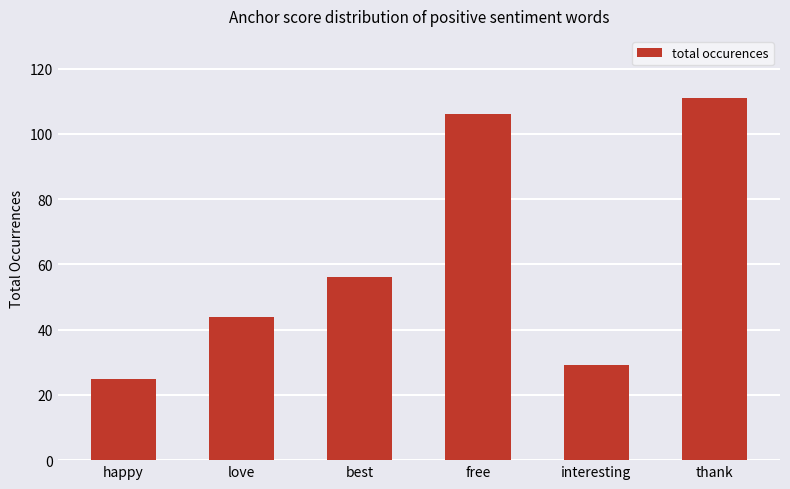

True or false: the data shows 56 at best.

True